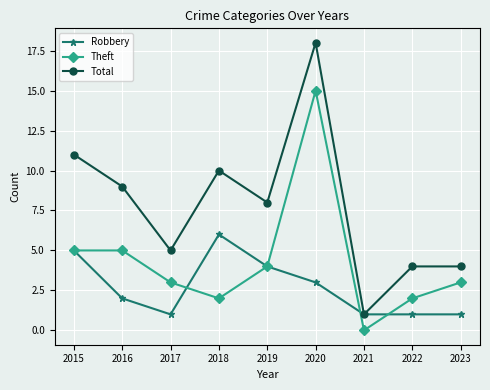

What is the greatest value displayed?

18